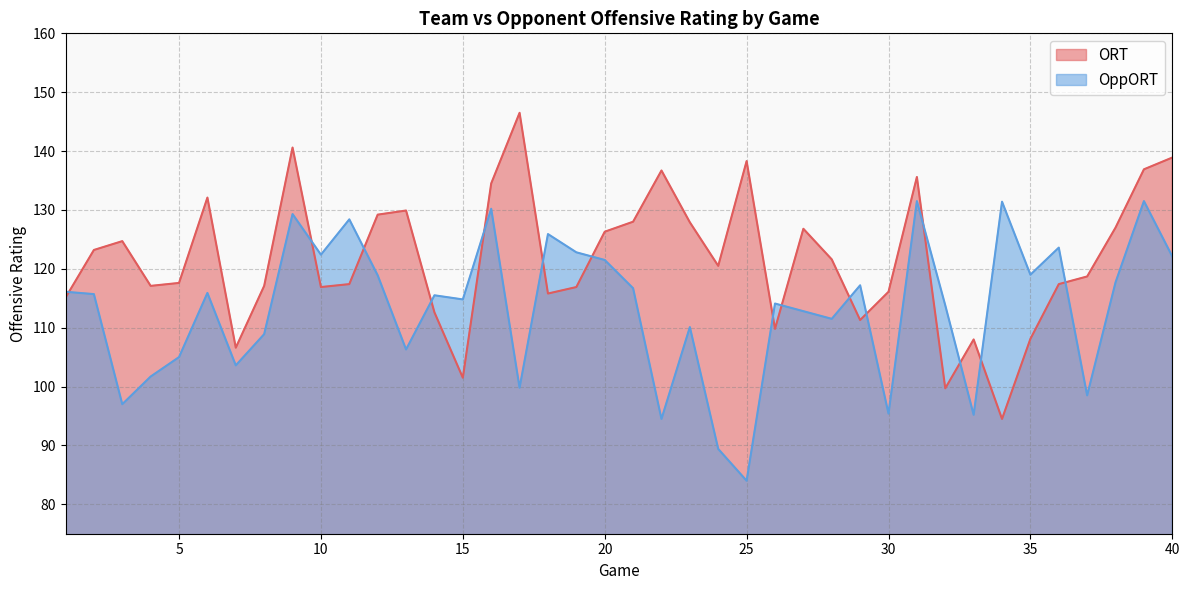

At which category is the sum across all series the highest?

9